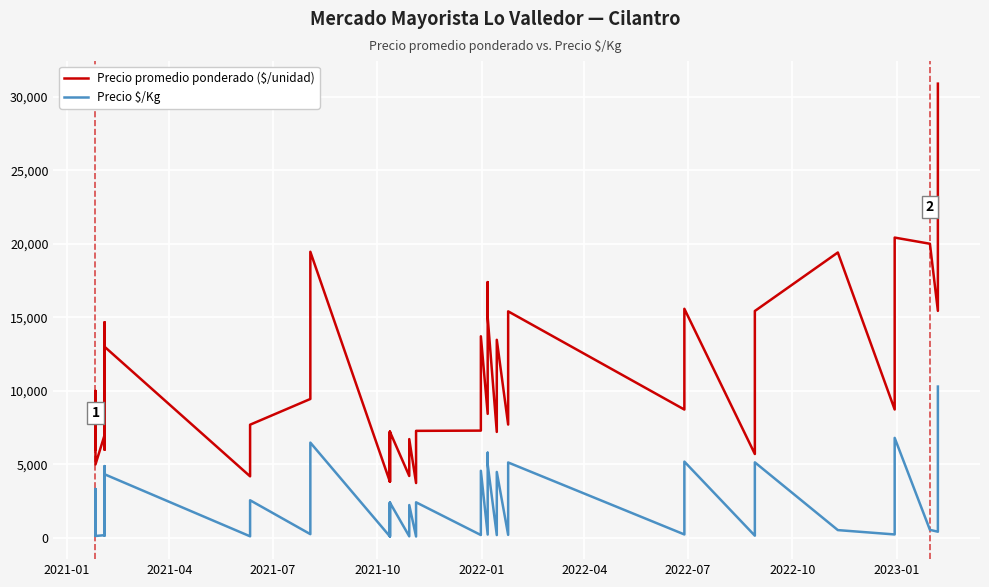

Reading left to right, what are all the values shown in this chart?

Precio promedio ponderado ($/unidad): 6000	10000	5000	7000	14667	6000	13000	4193	7702	9451	19455	3825	7224	3825	7224	4218	6723	3737	7284	7300	13711	8439	17394	15000	7211	13472	7711	15406	8732	15579	5711	12395	15429	19406	8736	17458	20419	20000	15439	30882
Precio $/Kg: 167	3333	139	194	4889	167	4333	116	2567	263	6485	106	2408	106	2408	117	2241	104	2428	203	4570	234	5798	5000	200	4491	214	5135	243	5193	159	4132	5143	539	243	5819	6806	556	429	10294